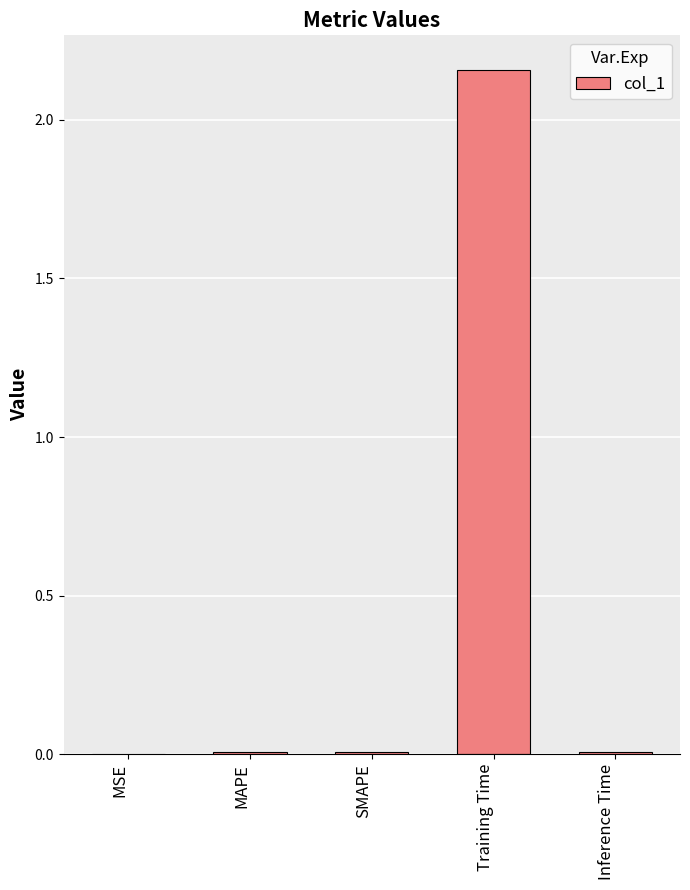

The chart shows a value of 0.0 at MSE. True or false?

True